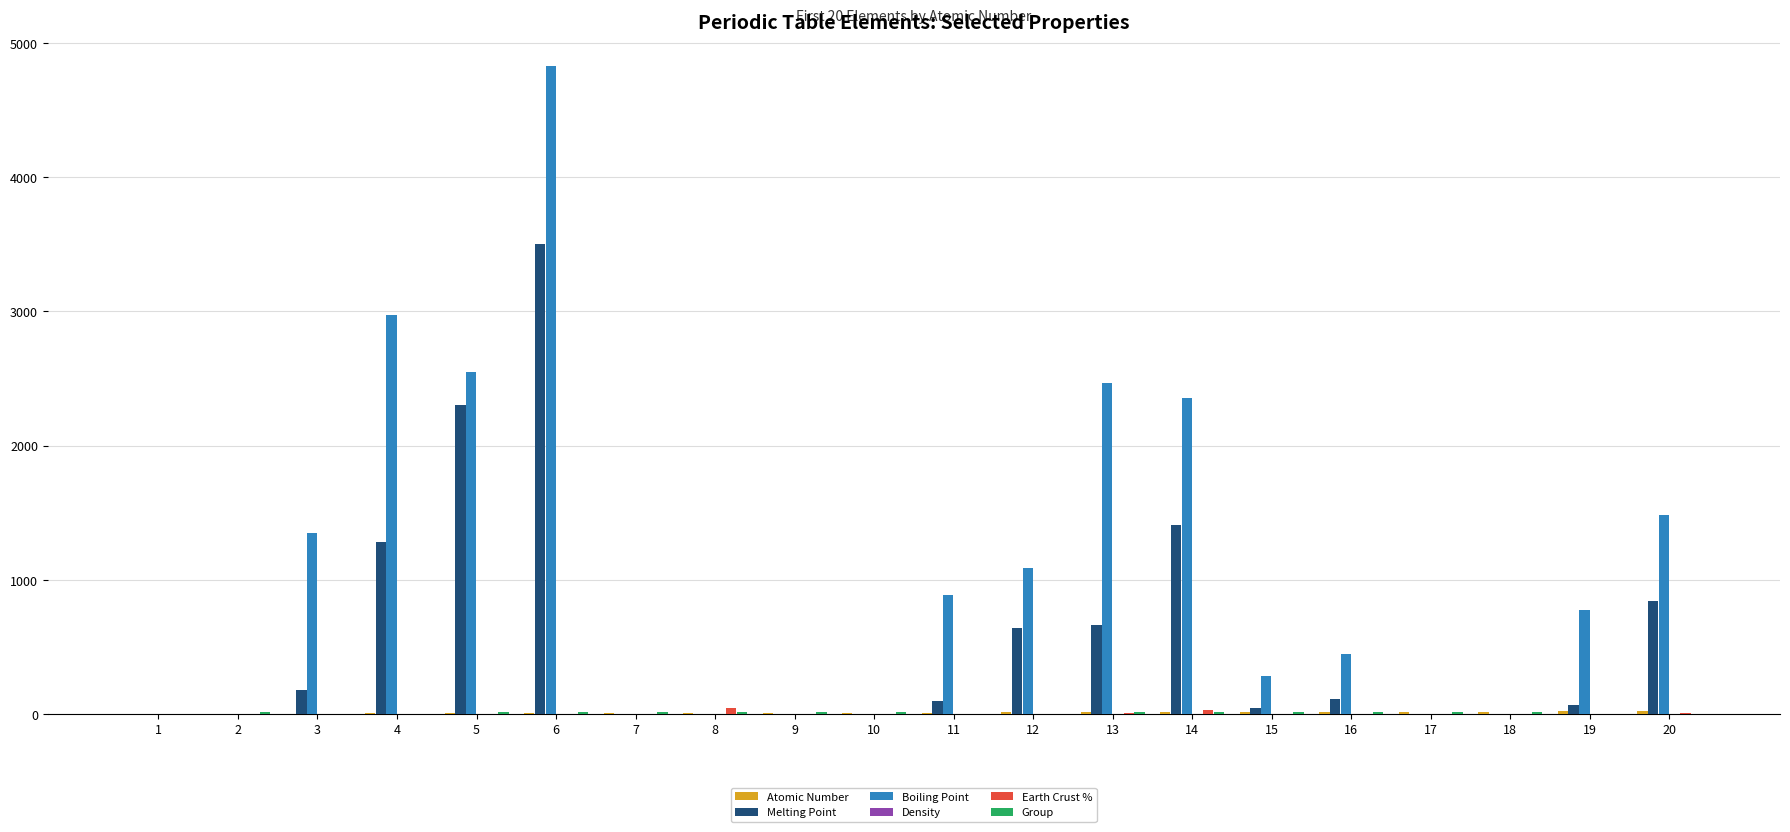

Which series has the largest total across all categories?

Boiling Point